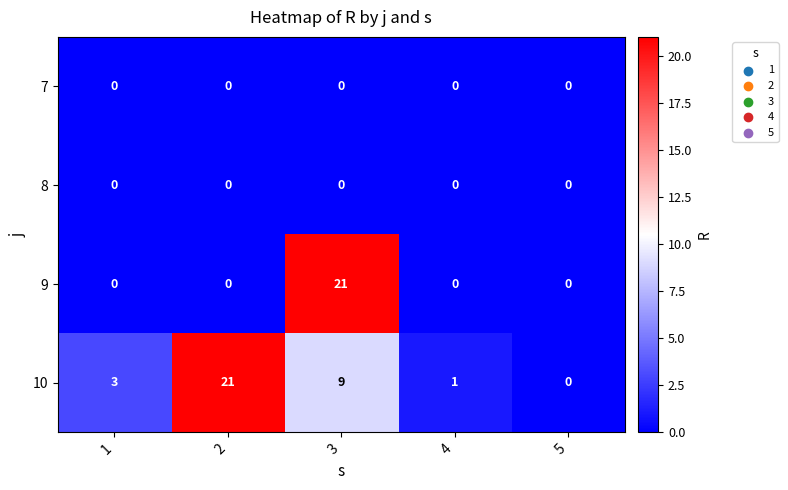

Rank the categories by 10 value from highest to lowest.

2, 3, 1, 4, 5